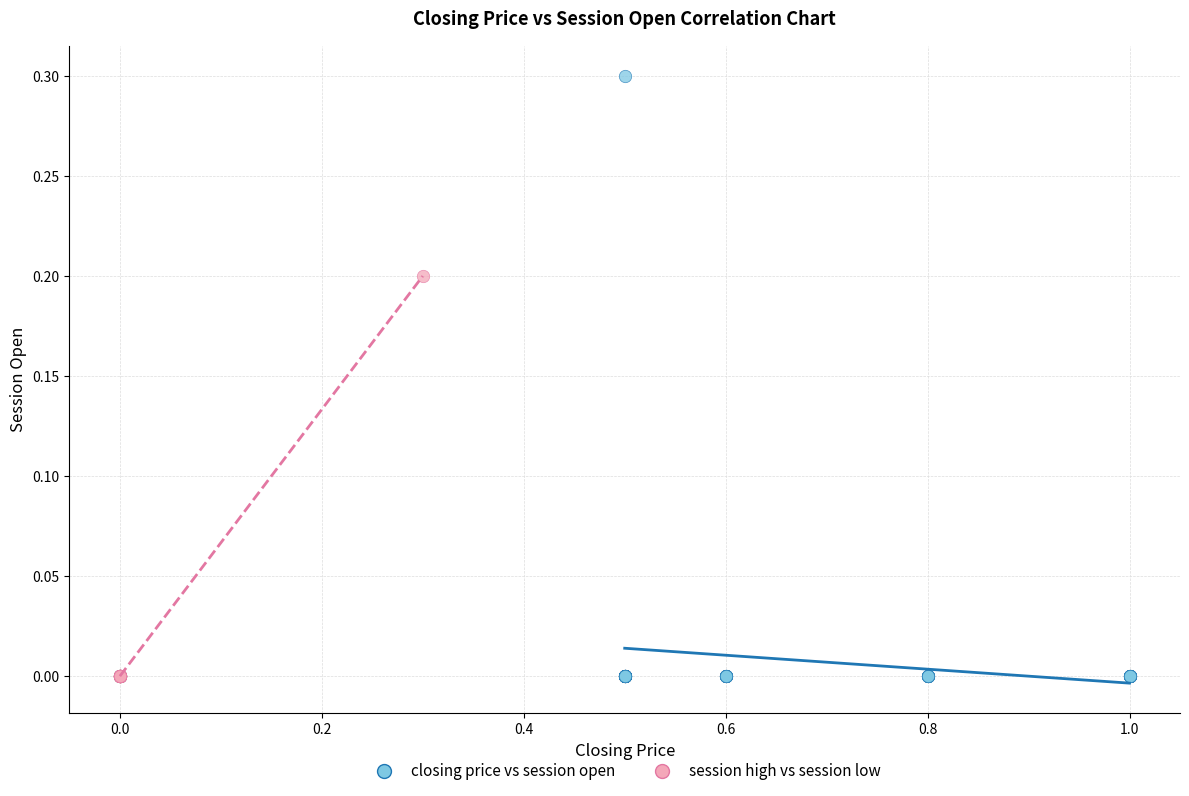

What are all the series names shown in the legend?

closing price vs session open, session high vs session low